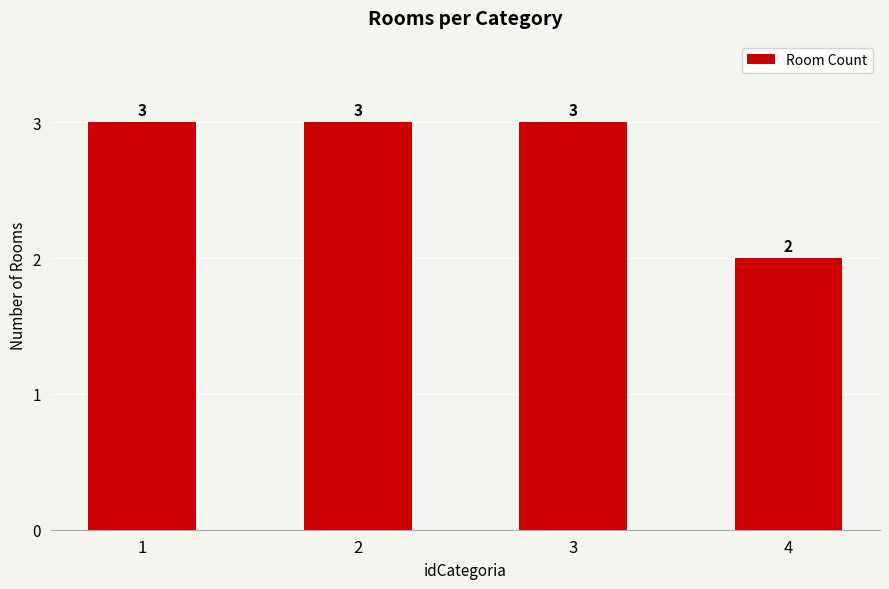

What is the smallest value displayed?

2